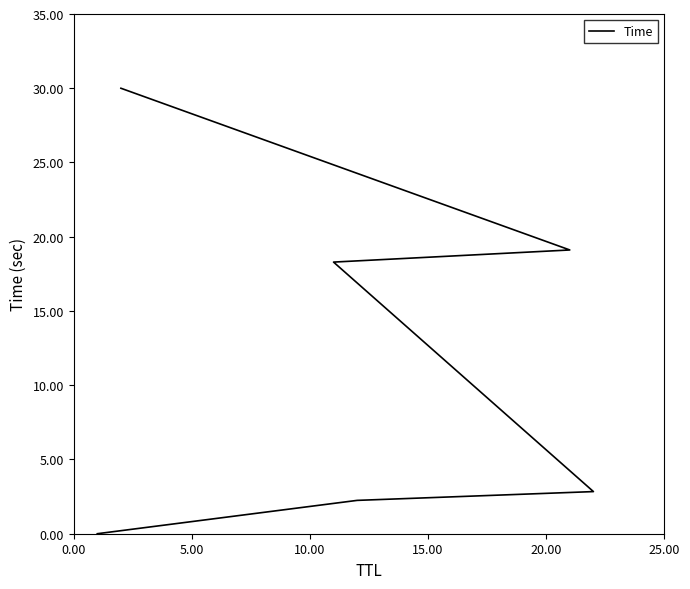

Which has a higher value, 20.00 or 15.00?

20.00